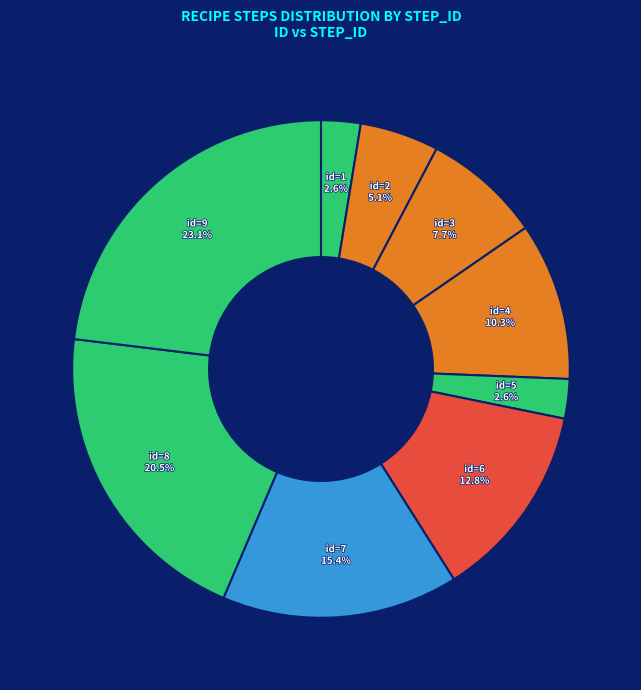

How many segments does this pie chart have?

9